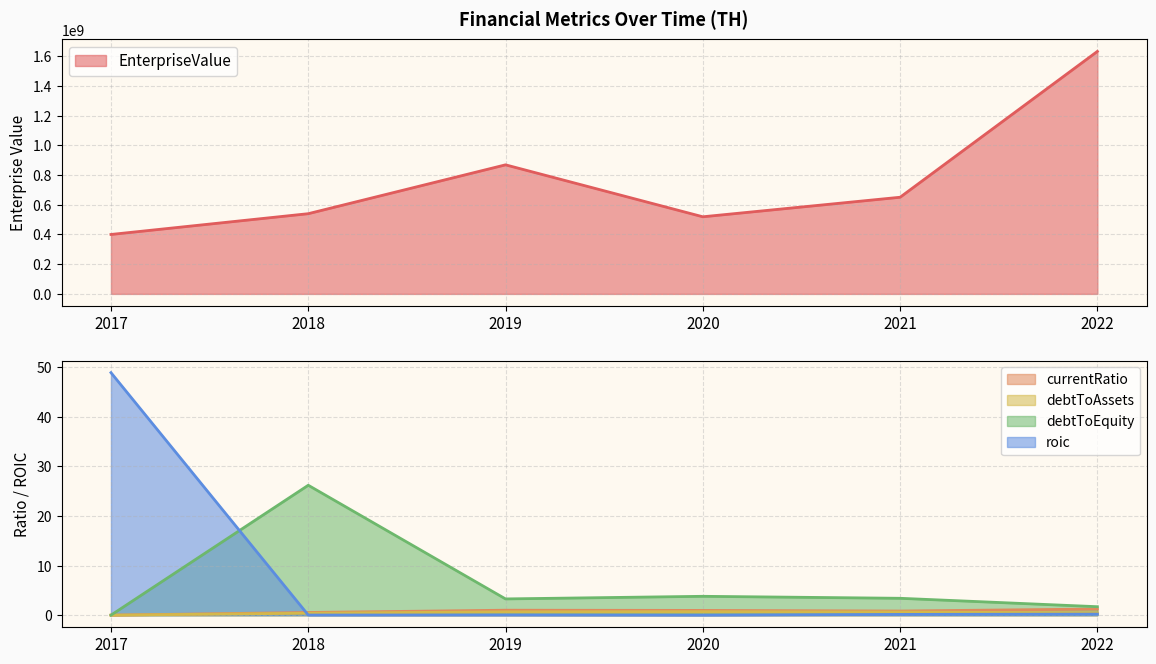

What is the maximum value for currentRatio?

1.2